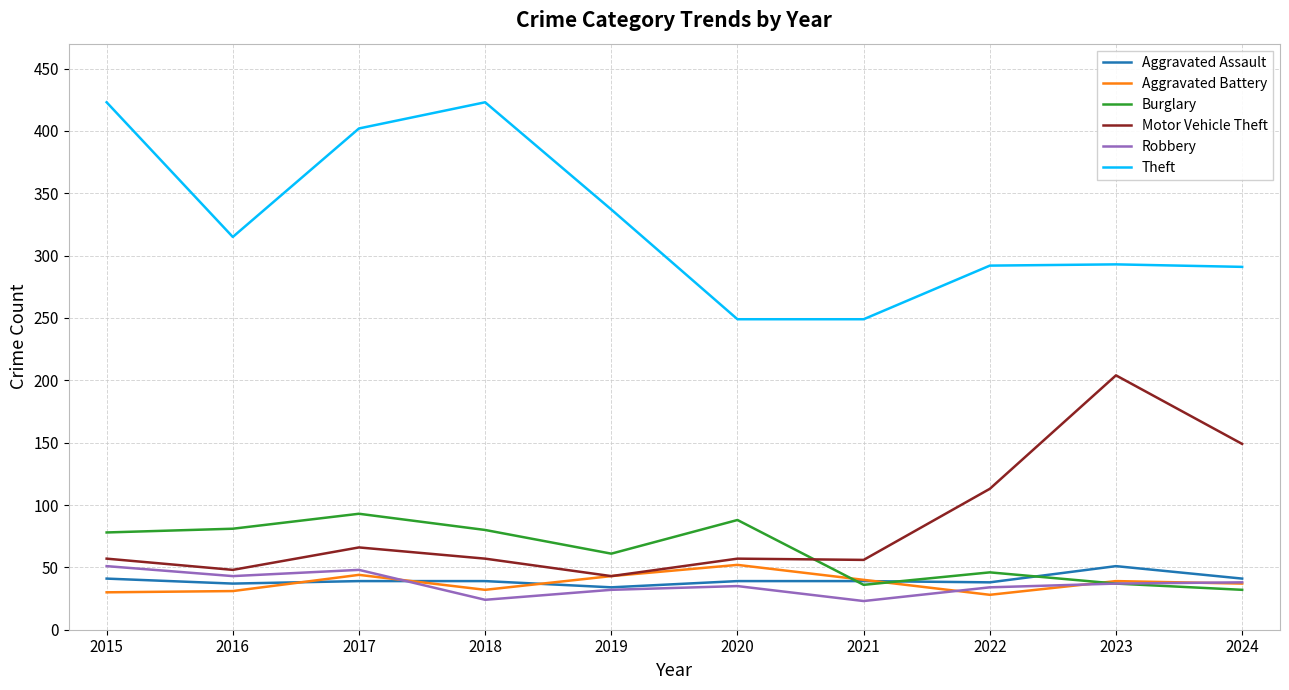

What is the spread (max minus min) of values at 2015?

393